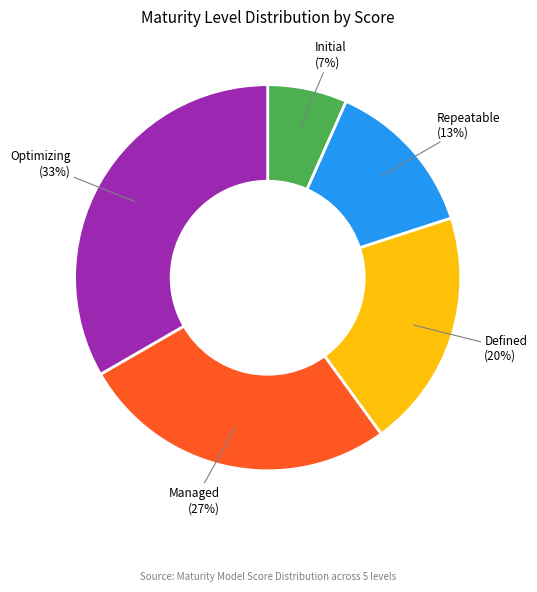

How many slices are in this pie chart?

5